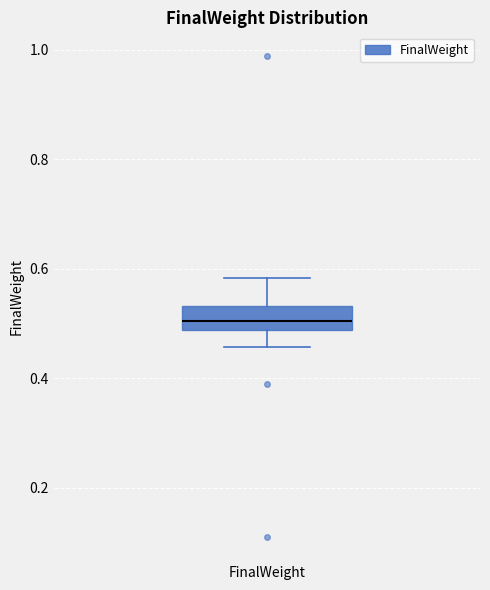

Transcribe this box plot: give where the median line is, the range the box spans, and where the two whiskers end, as read against the y-axis. The values are not printed on the chart, so give them approximately, as read against the axis.

median 0.50, box 0.48 to 0.54, whiskers 0.46 to 0.58